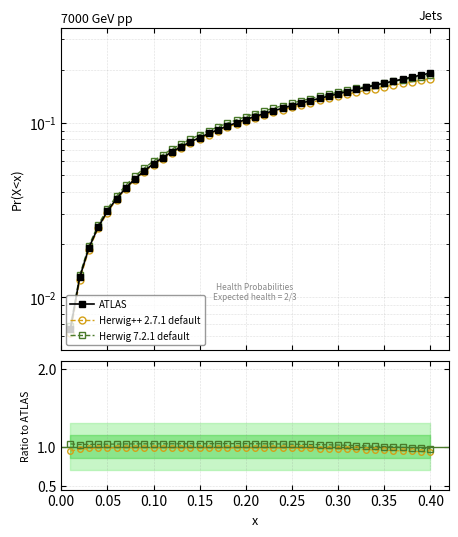

What is the value of the Herwig++ 2.7.1 default point at the 19th from the left?

1.0